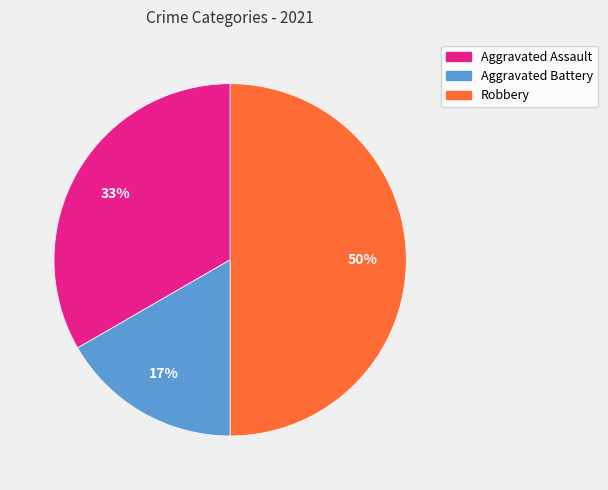

To the nearest percent, what is the difference between the largest and smallest slice percentages?

33%